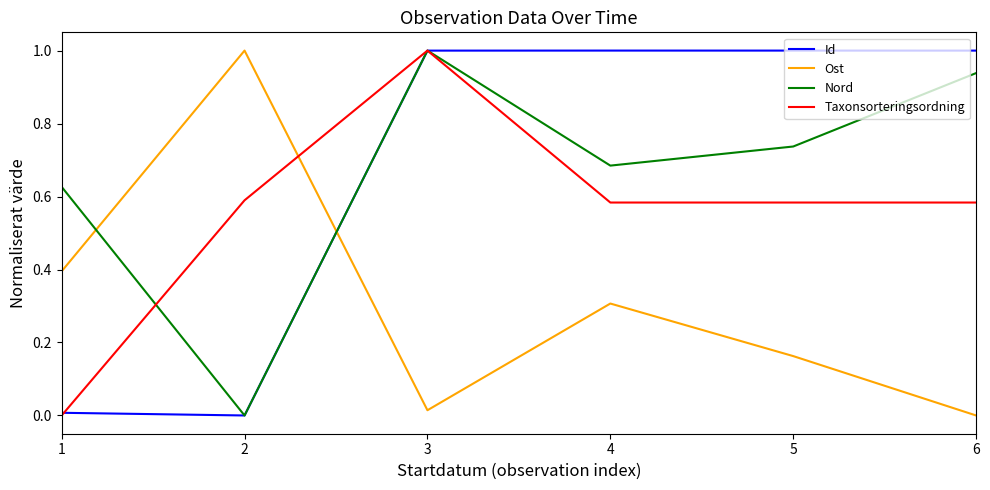

What are all the series names shown in the legend?

Id, Ost, Nord, Taxonsorteringsordning